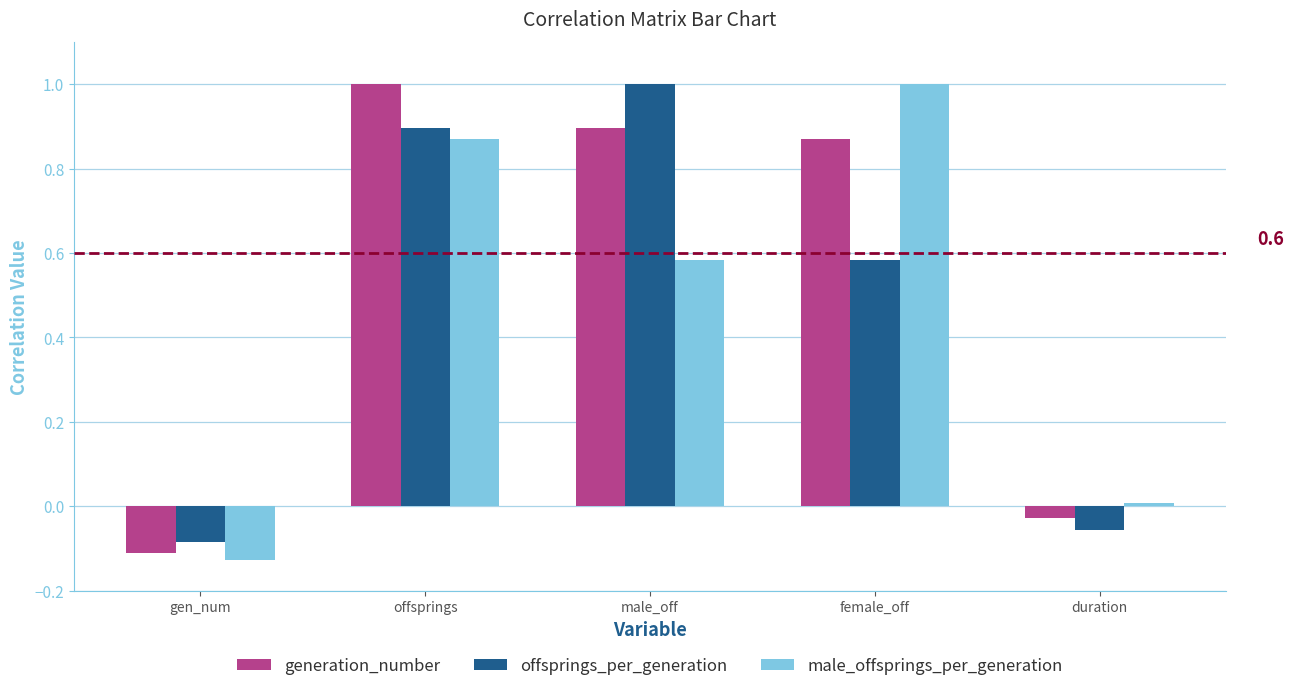

Rank the categories by male_offsprings_per_generation value from highest to lowest.

female_off, offsprings, male_off, duration, gen_num